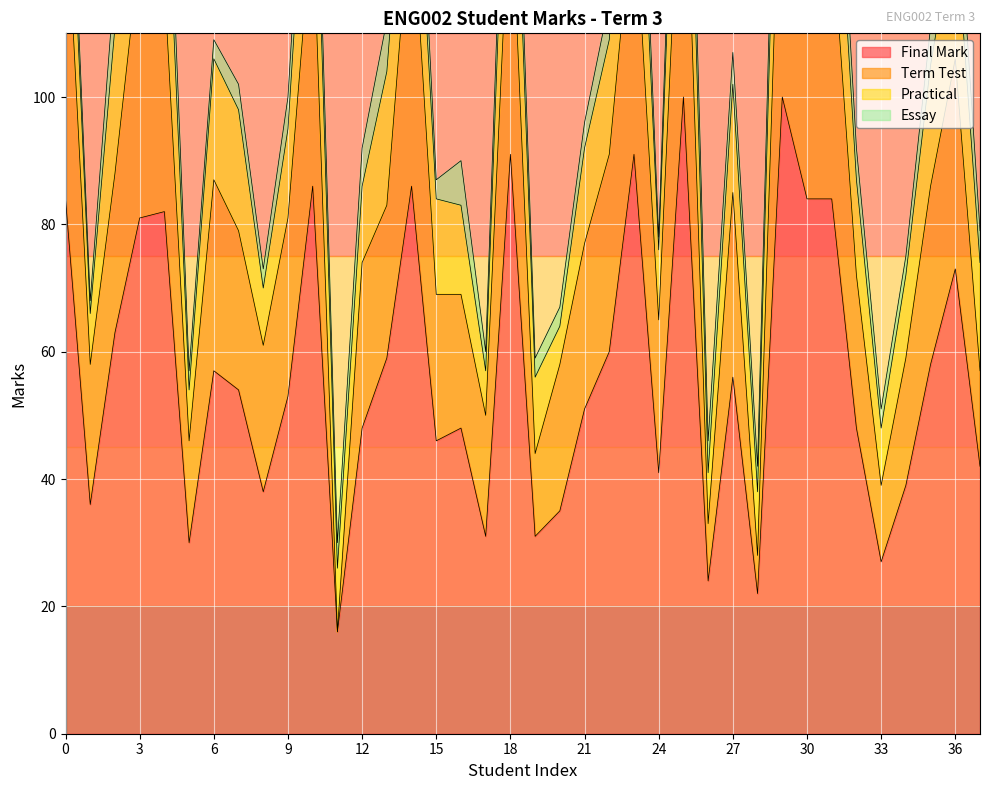

What is the lowest value of the Final Mark series?

16